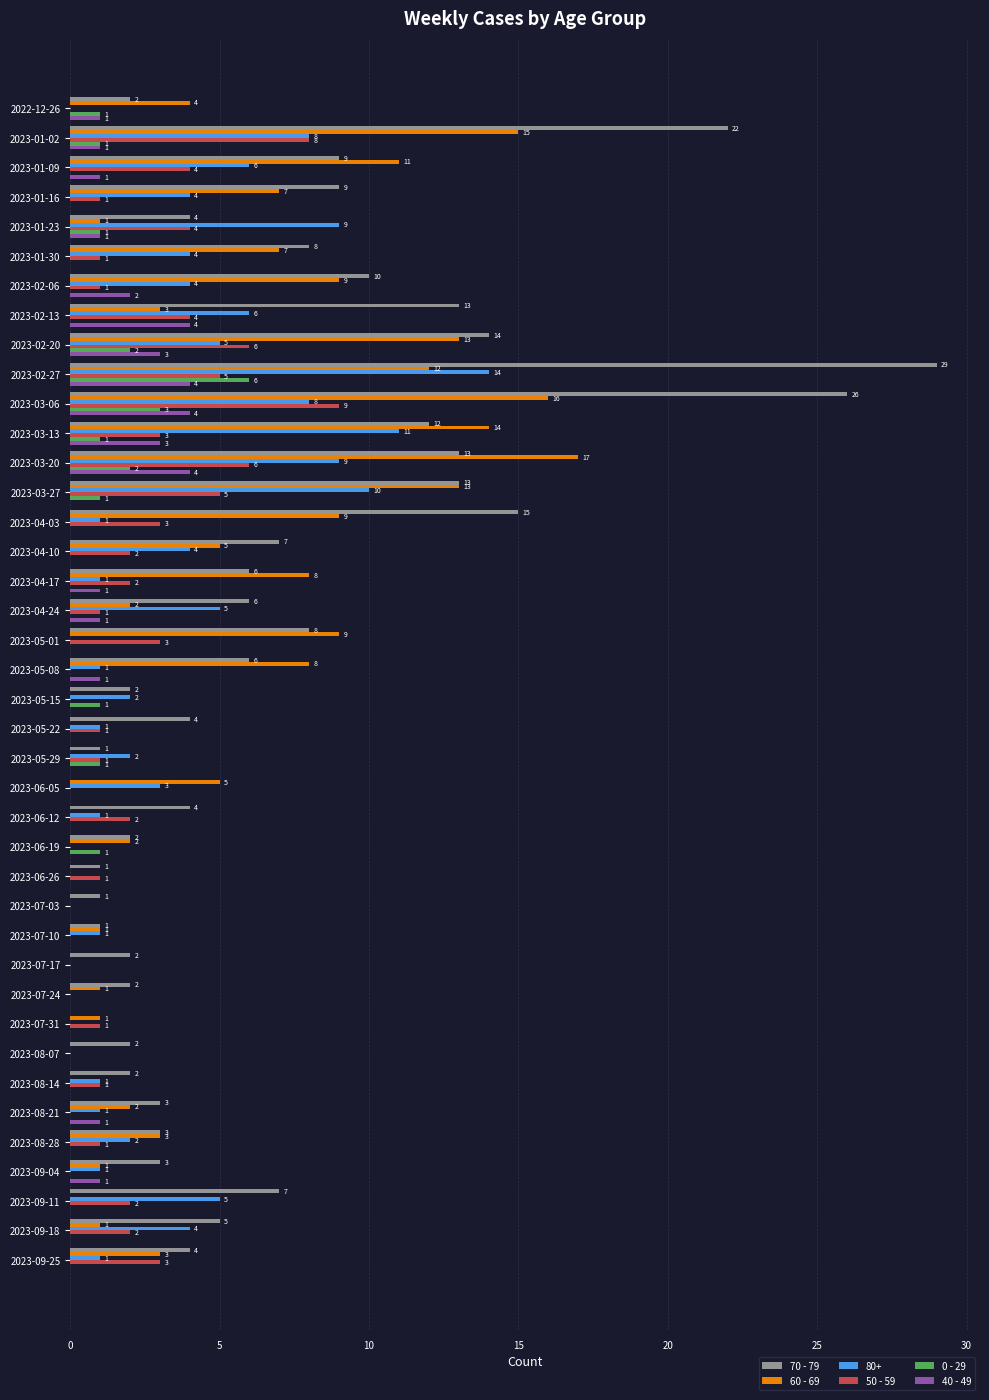

What is the maximum value for 0 - 29?

6